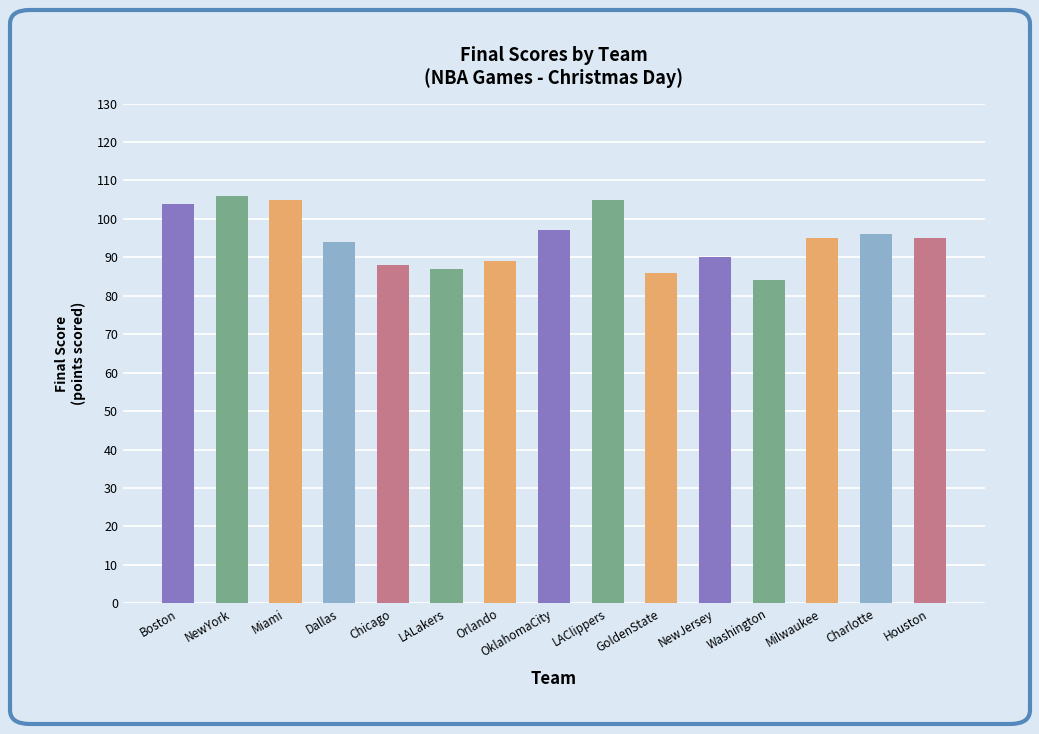

The value at GoldenState is 117. True or false?

False